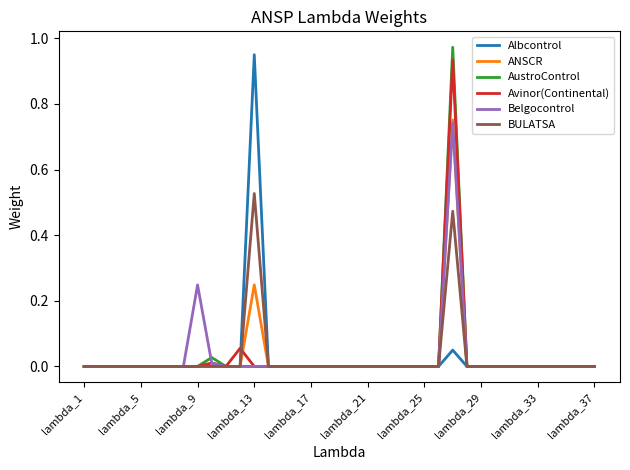

List the series in order of their peak value, highest first.

AustroControl, Albcontrol, Avinor(Continental), ANSCR, Belgocontrol, BULATSA